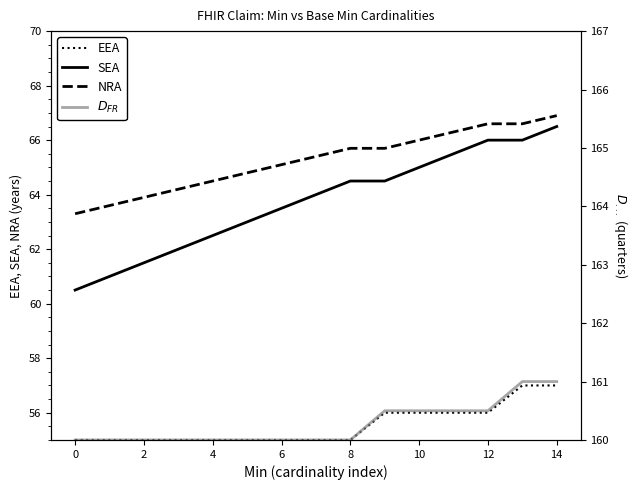

What is the sum of all SEA values?

956.0